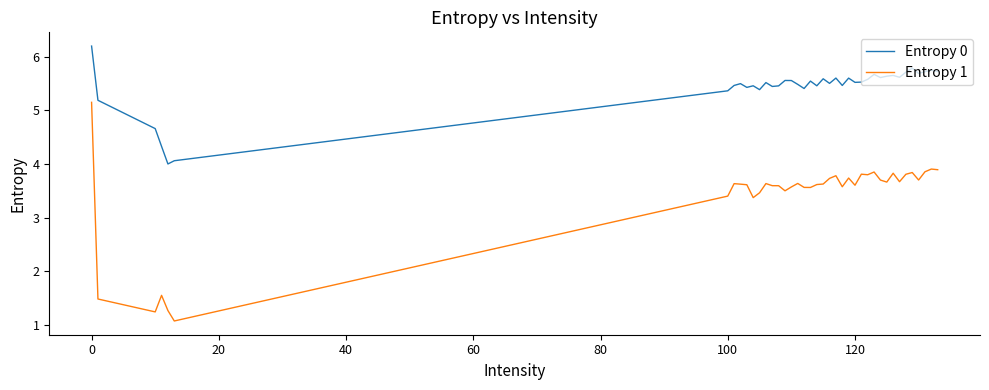

Is this an area chart (filled region under the line)?

No